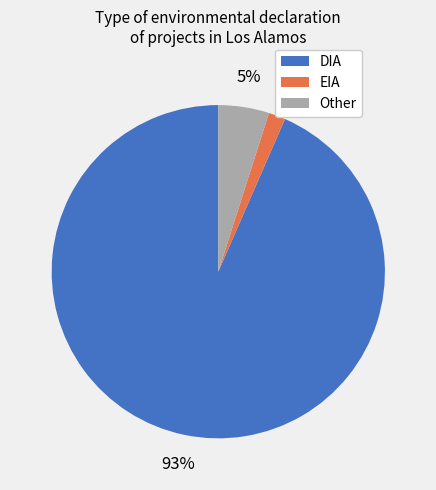

What is the majority slice?

DIA